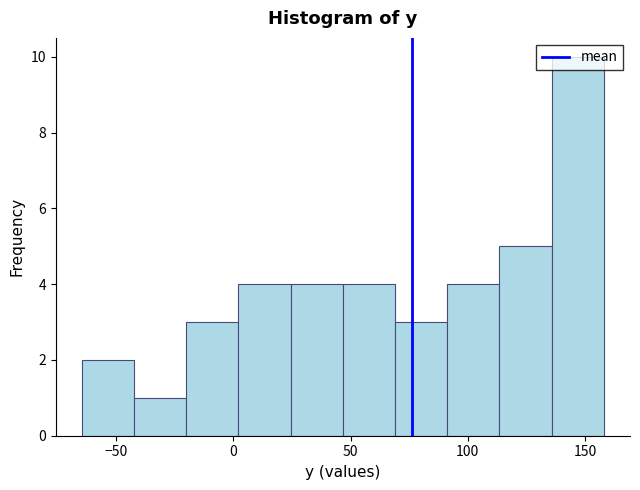

Reading left to right, transcribe this chart: for each bar, give the range it covers on the x-axis and its height. Neither the bar edges nor the heights are printed on the chart, so give them approximately, as read against the axes.

-65 to -40: 2
-40 to -20: 1
-20 to 0: 3
0 to 25: 4
25 to 45: 4
45 to 70: 4
70 to 90: 3
90 to 115: 4
115 to 135: 5
135 to 160: 10